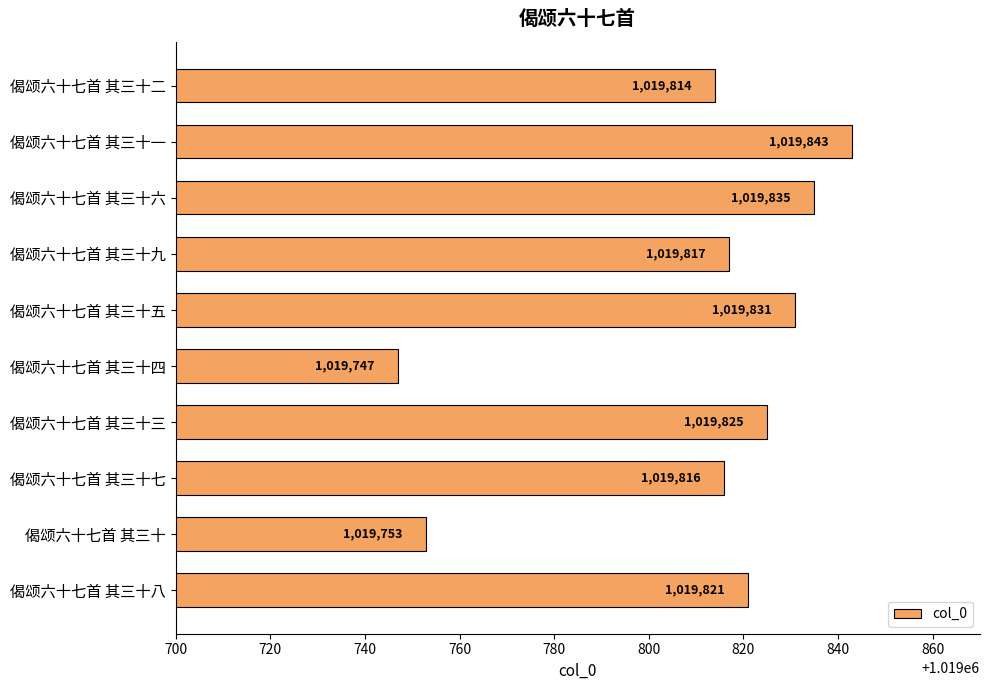

What is the sum of all values?

10198102